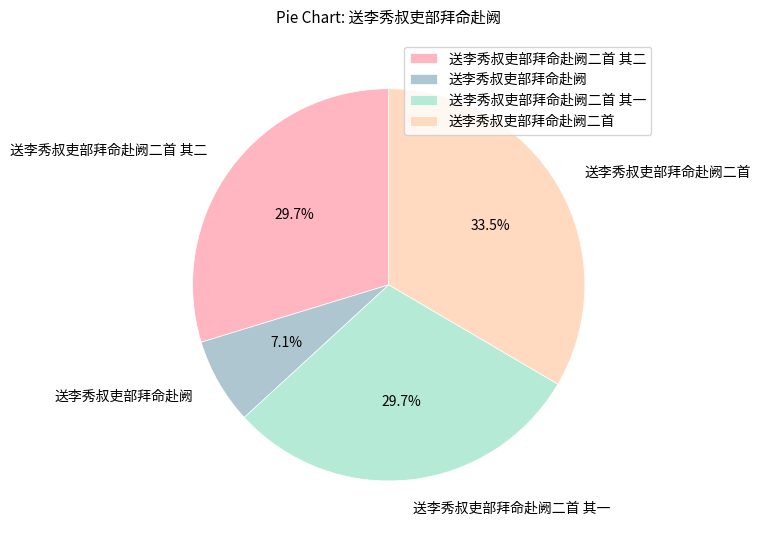

What is the ratio of the value at 送李秀叔吏部拜命赴阙二首 to the value at 送李秀叔吏部拜命赴阙二首 其二?

1.1